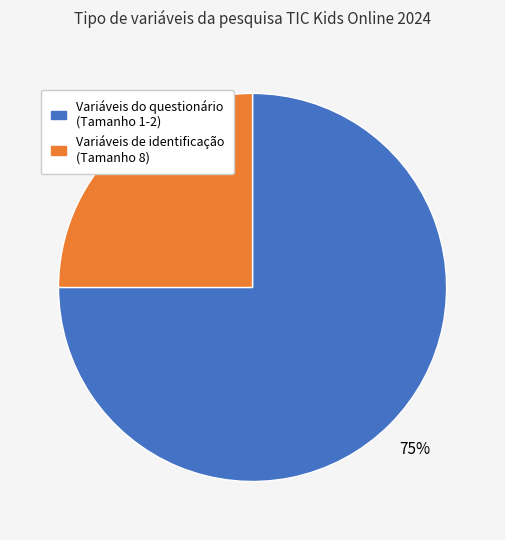

Is there a majority slice in this chart?

Yes